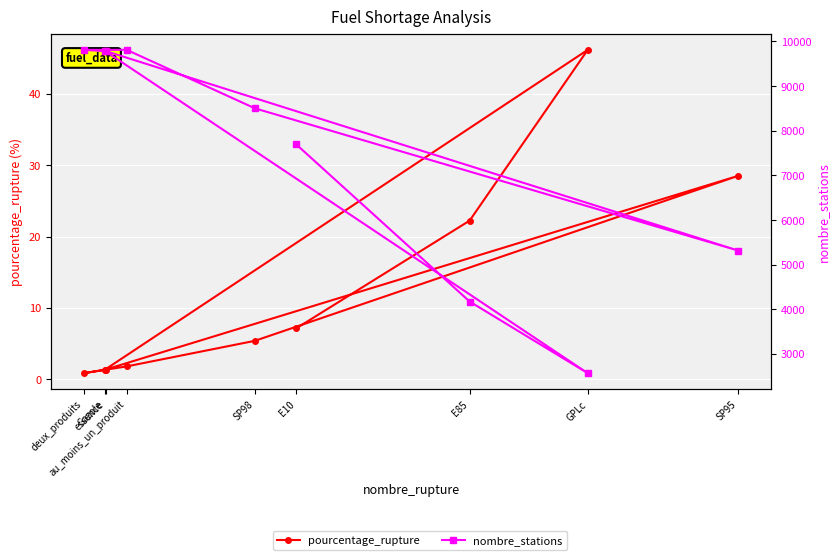

At which label is pourcentage_rupture closest to 23?

E85